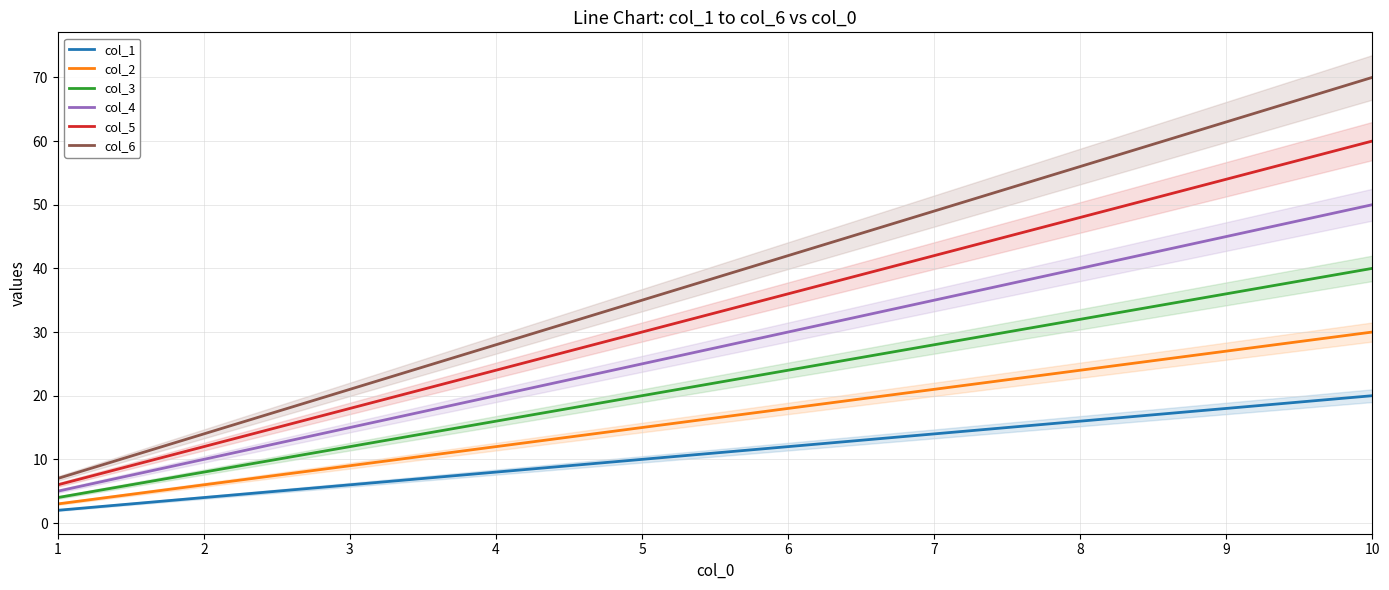

What is the approximate value of col_5 at 8, to the nearest 10?

50